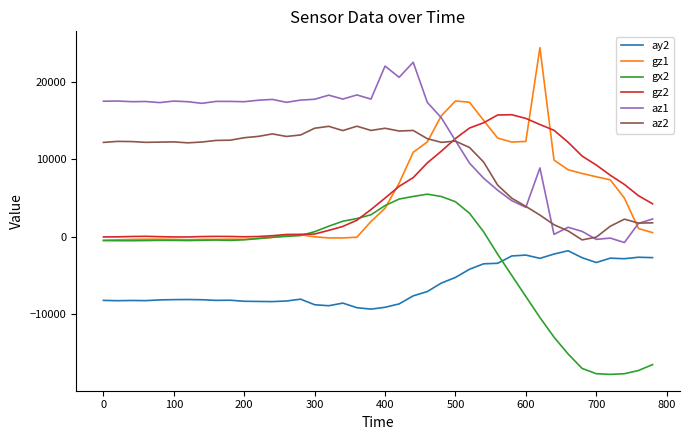

True or false: az2 and ay2 cross at least once.

False